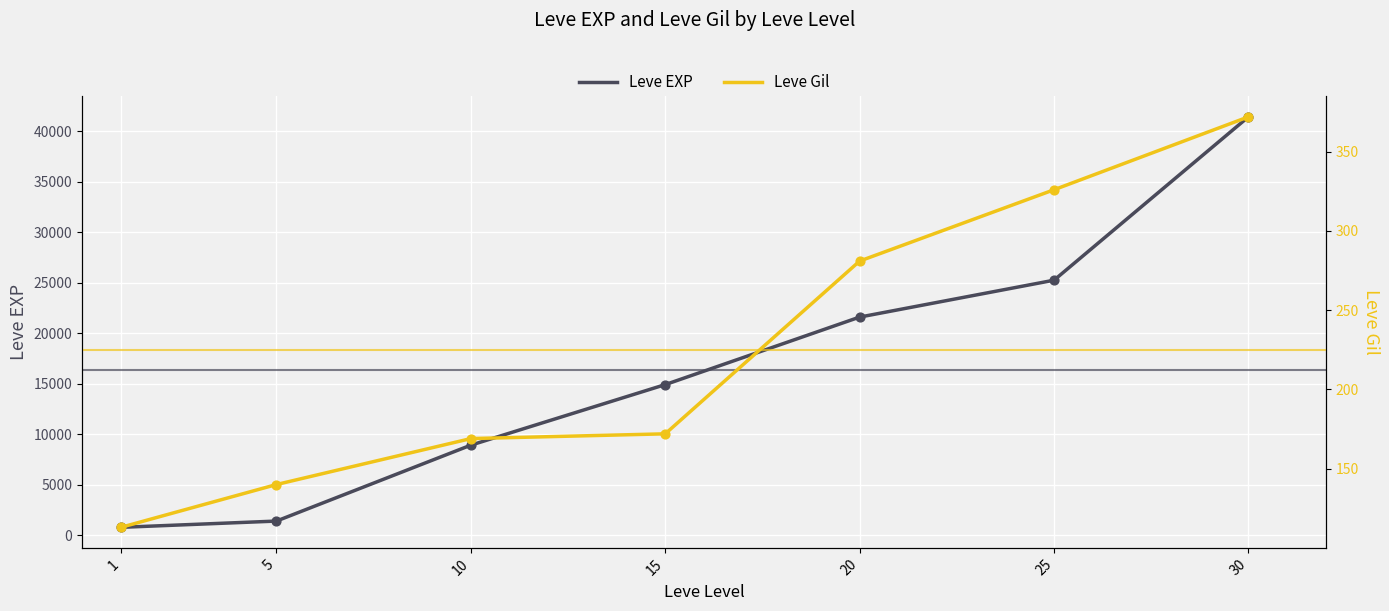

What are all the series names shown in the legend?

Leve EXP, Leve Gil